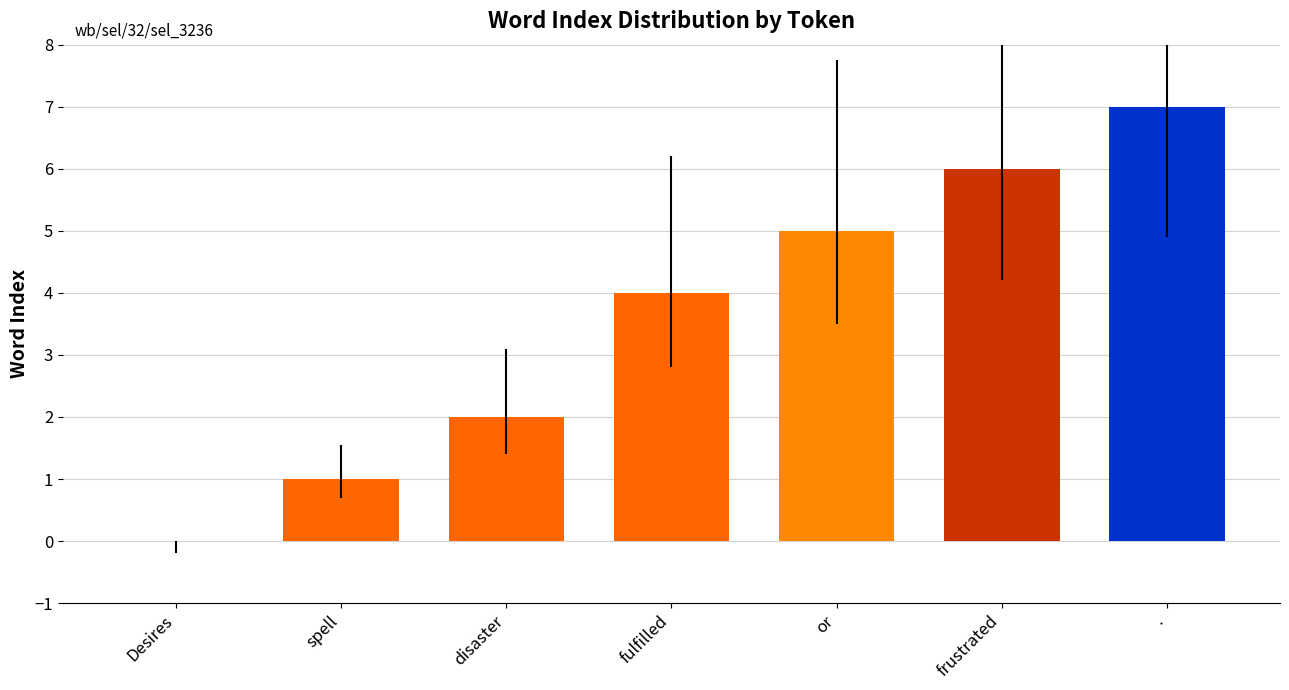

What is the sum of all values?

25